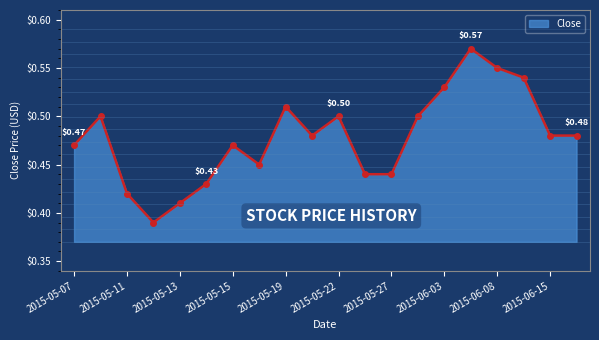

How many points are higher than both their immediate neighbors (excluding endpoints)?

5